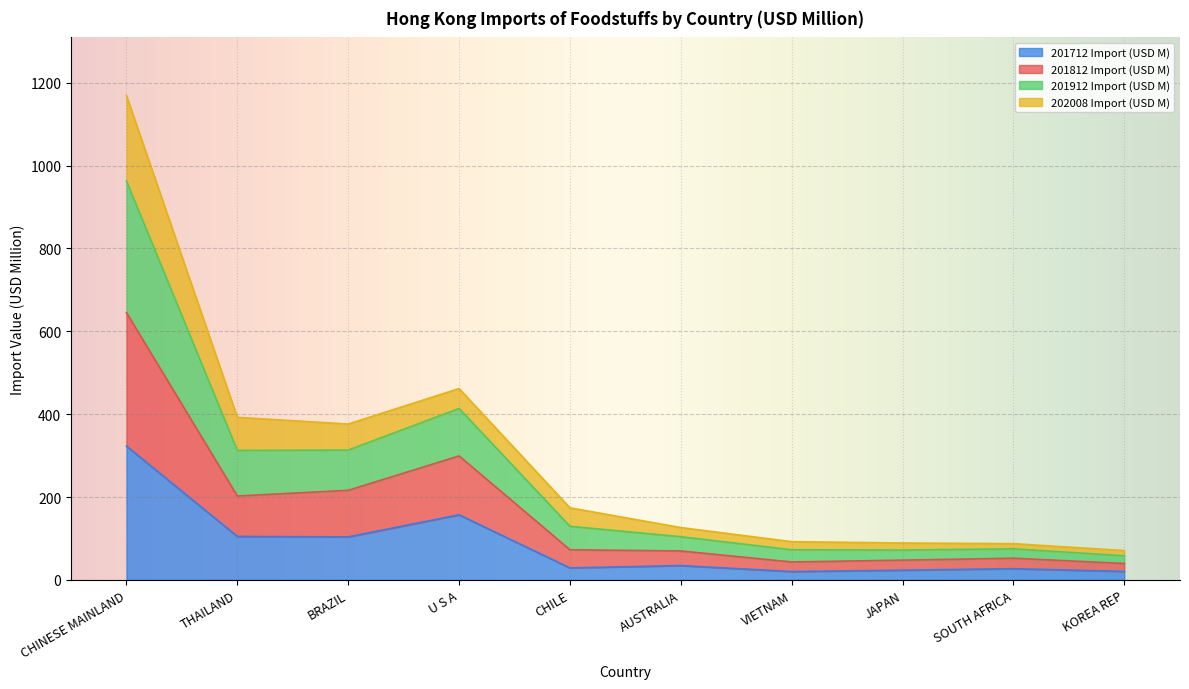

At which category is the sum across all series the highest?

CHINESE MAINLAND